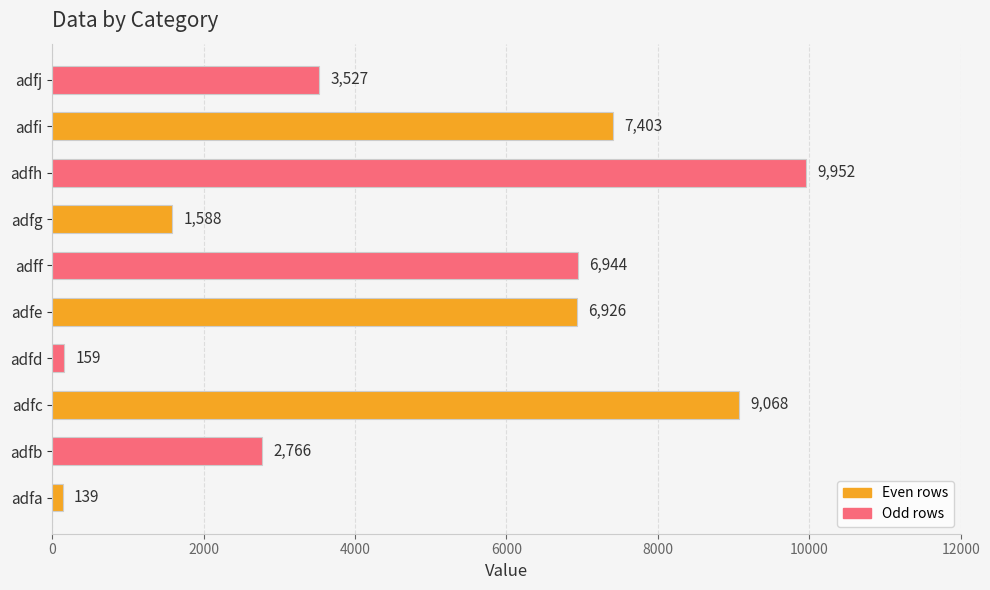

Rank the categories by value from lowest to highest.

adfa, adfd, adfg, adfb, adfj, adfe, adff, adfi, adfc, adfh